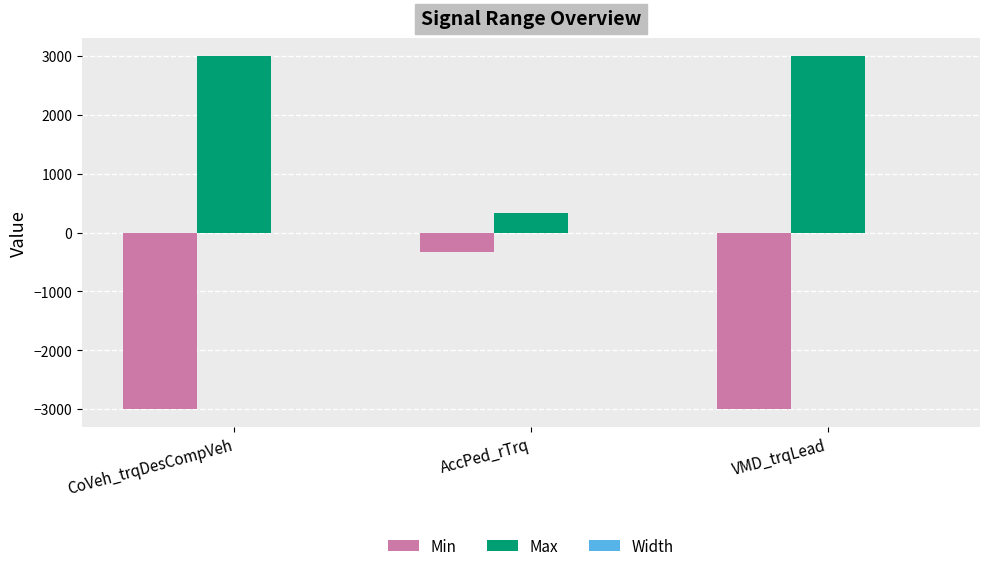

Which series has the largest total across all categories?

Max